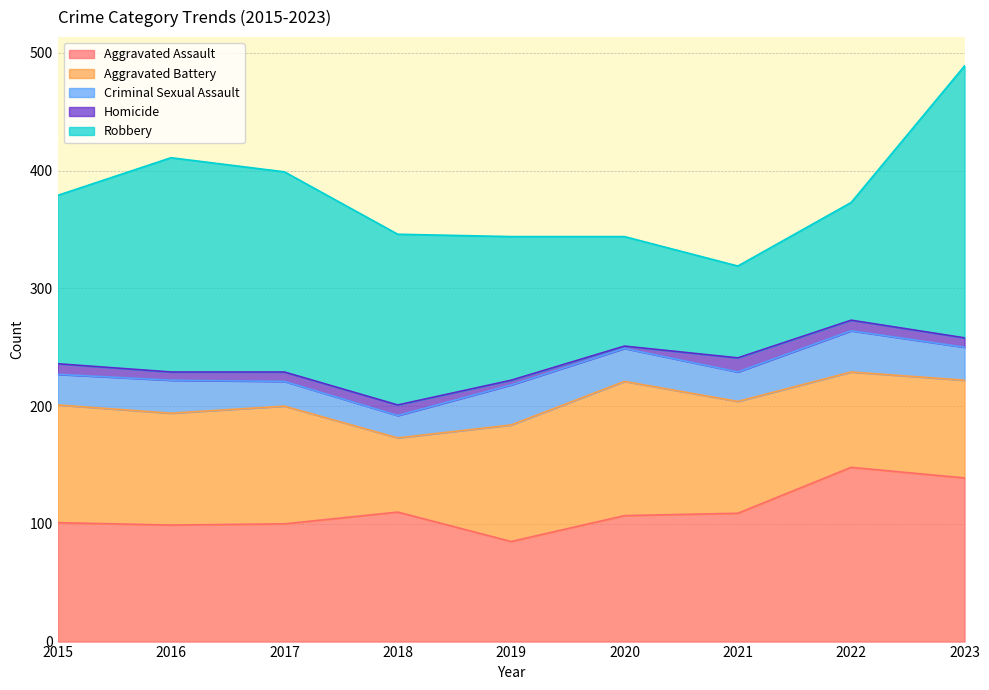

What is the difference between the highest and lowest values at 2021?

97